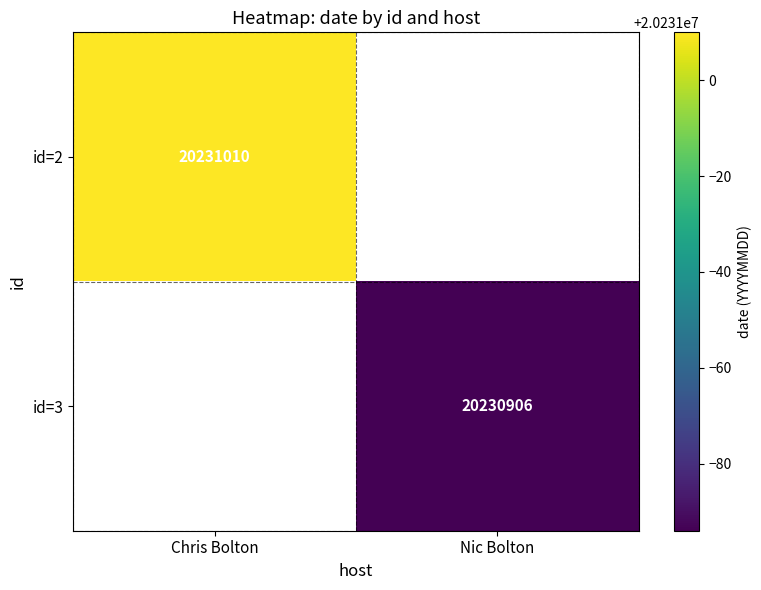

True or false: id=3 has a value of 20230906 at Nic Bolton.

True